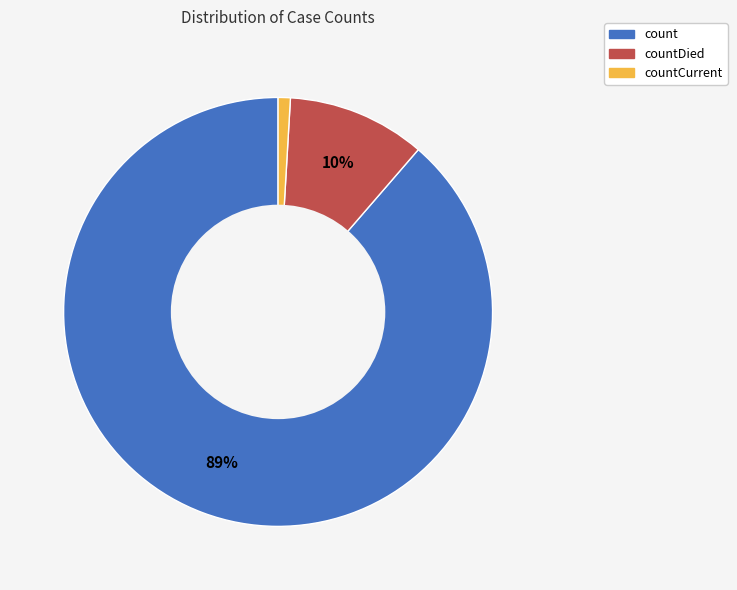

What is the smallest slice in the pie chart?

countCurrent